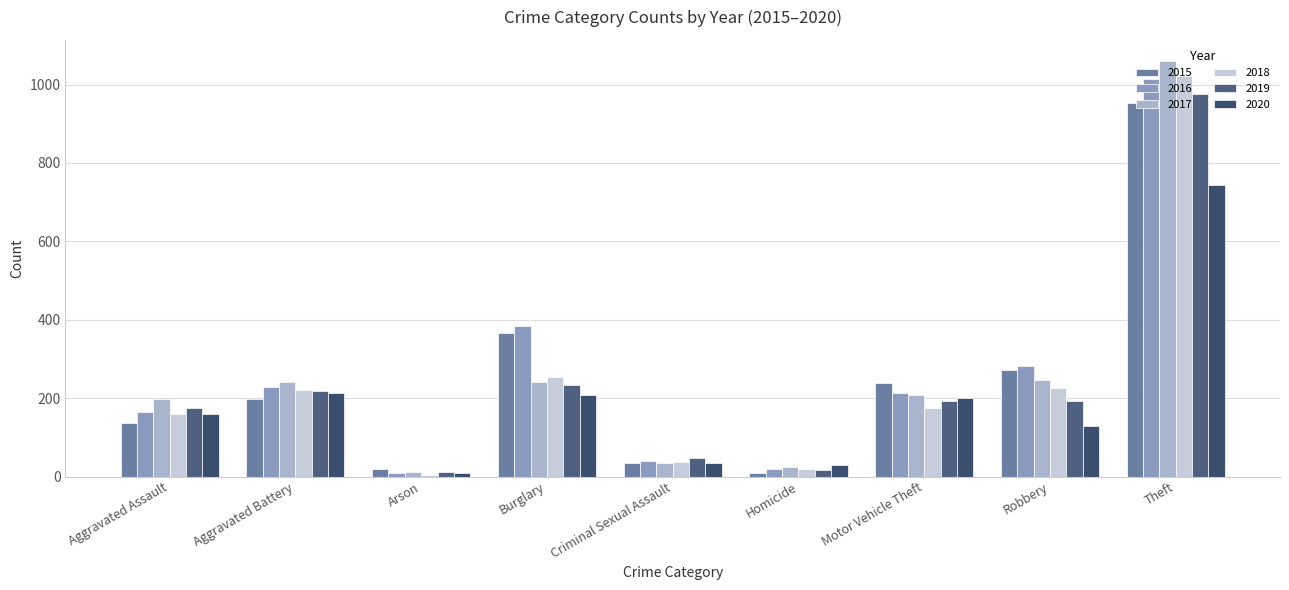

At how many categories does at least one series exceed 689?

1